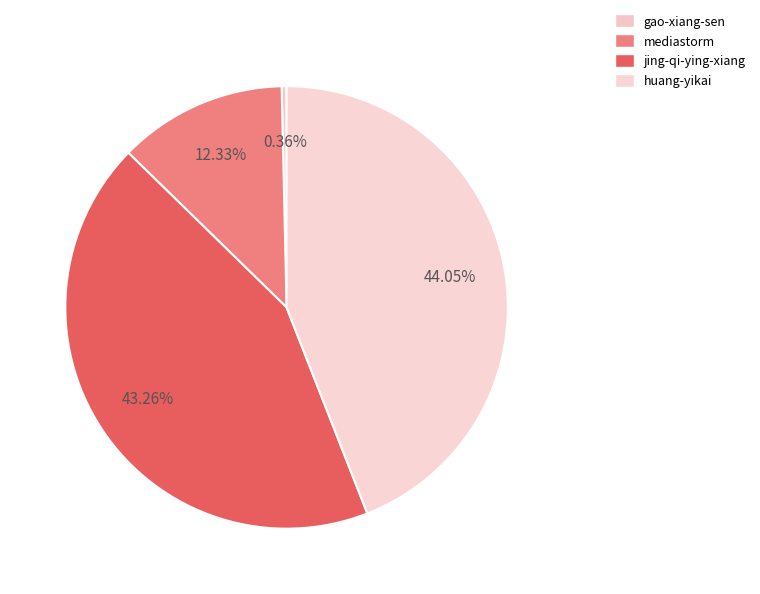

True or false: huang-yikai accounts for 44% of the total.

True